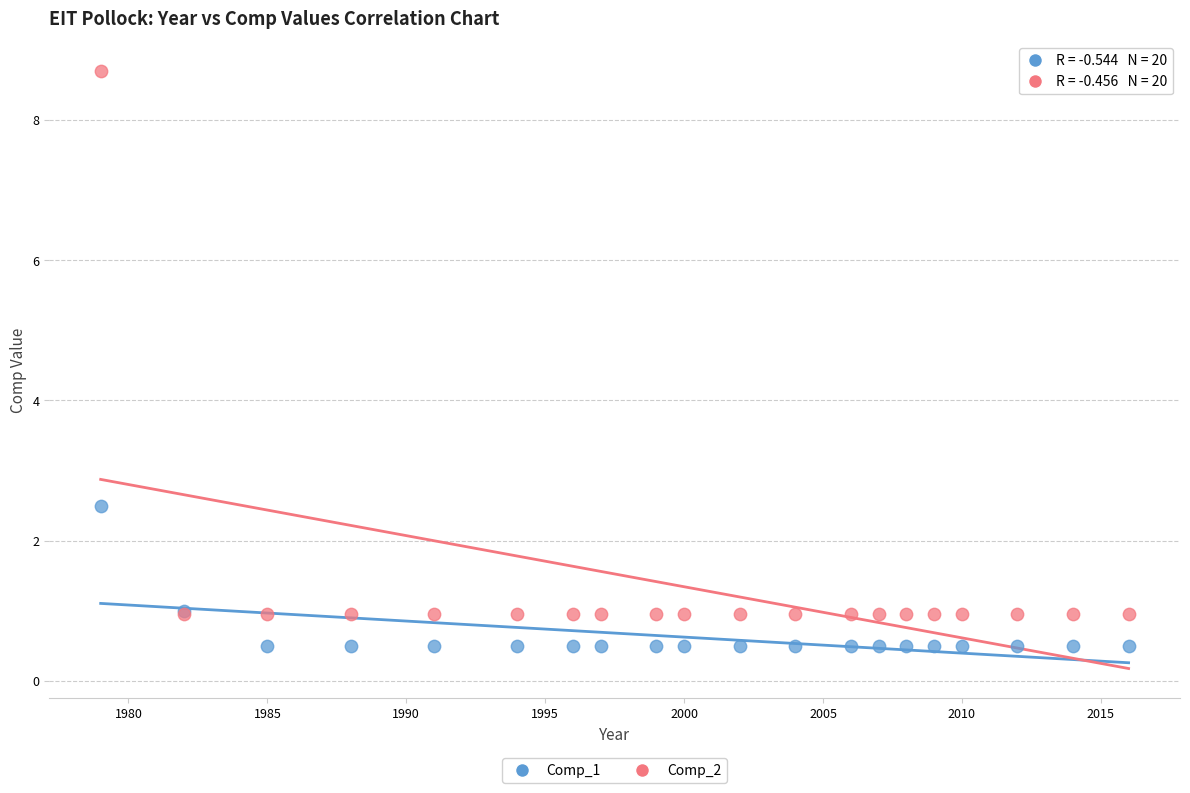

Which series reaches the minimum Y coordinate?

Comp_1